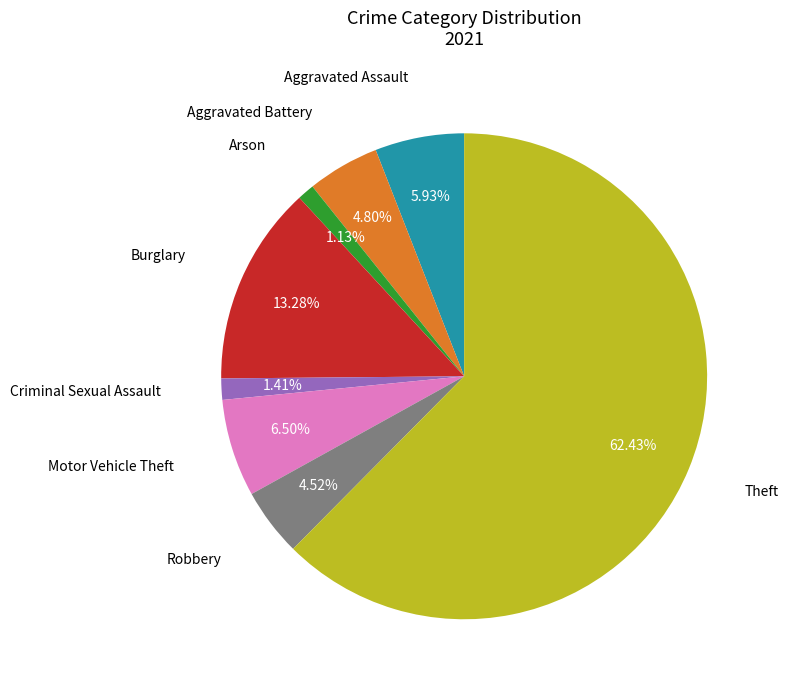

What percentage is the Burglary slice, to the nearest percent?

13%